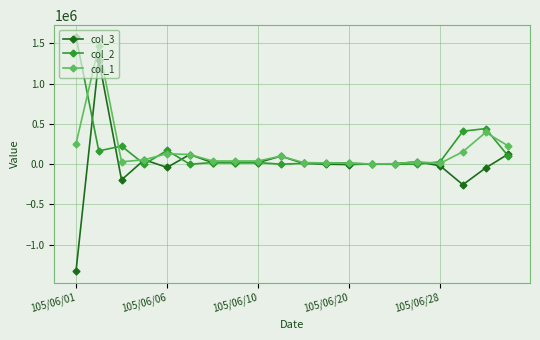

True or false: col_2 has more than 1 points higher than both neighbors.

True